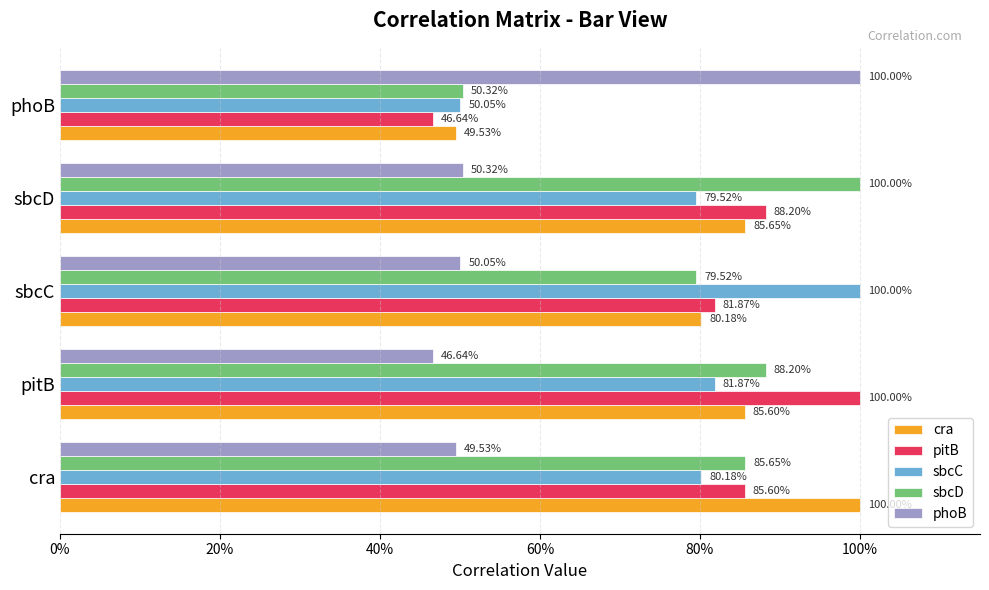

What is the sum of all phoB values?

3.0